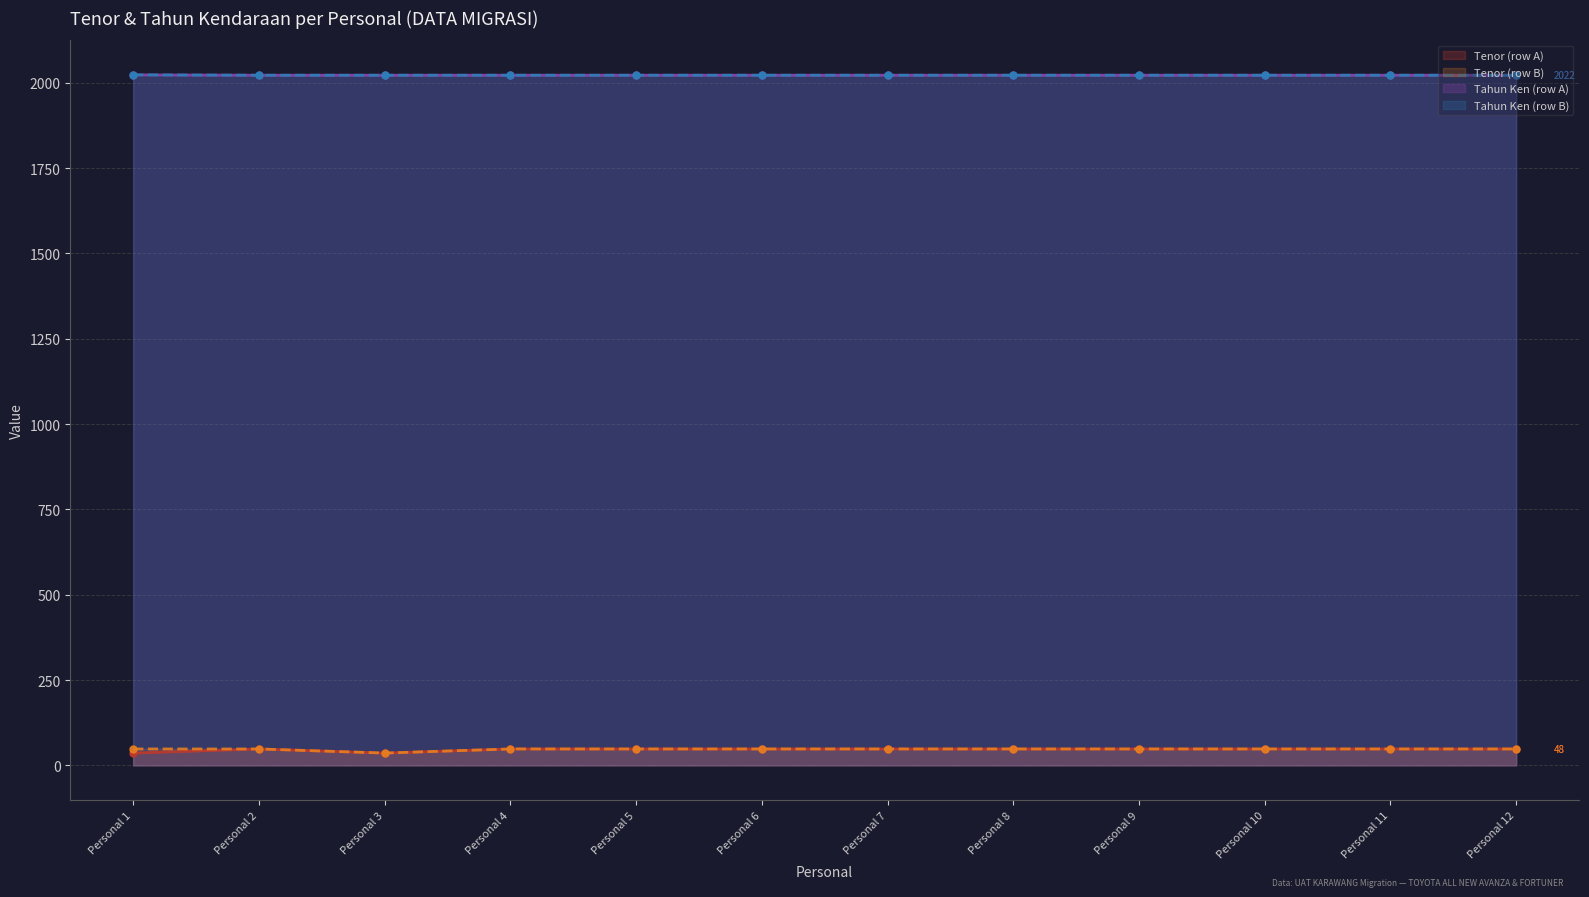

Does the chart have visible grid lines?

Yes